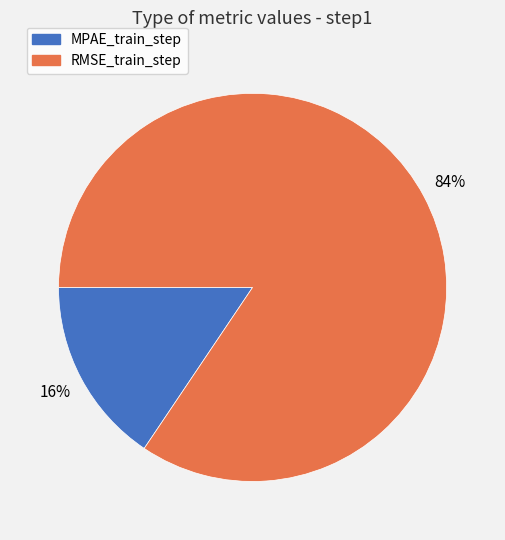

Combined, do RMSE_train_step and MPAE_train_step account for over 50%?

Yes